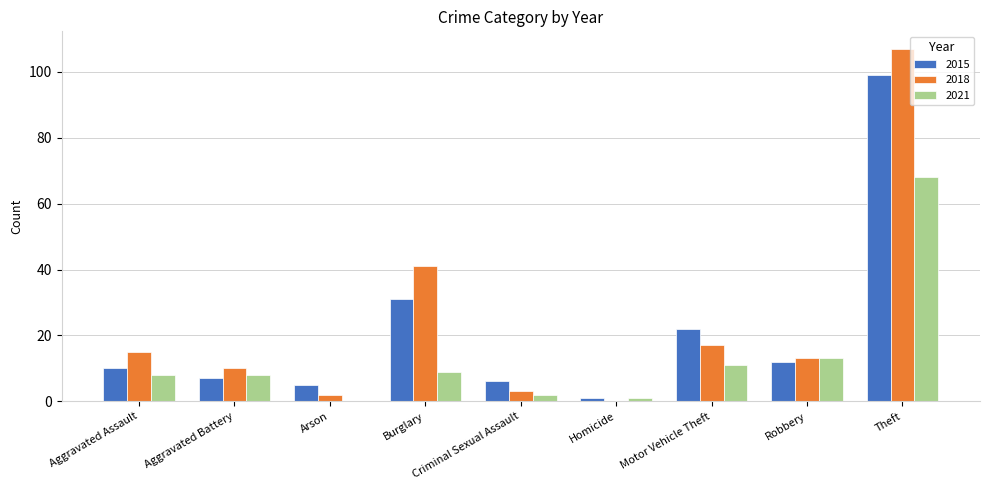

What is the sum of the 2021 values at Aggravated Assault and Criminal Sexual Assault?

10